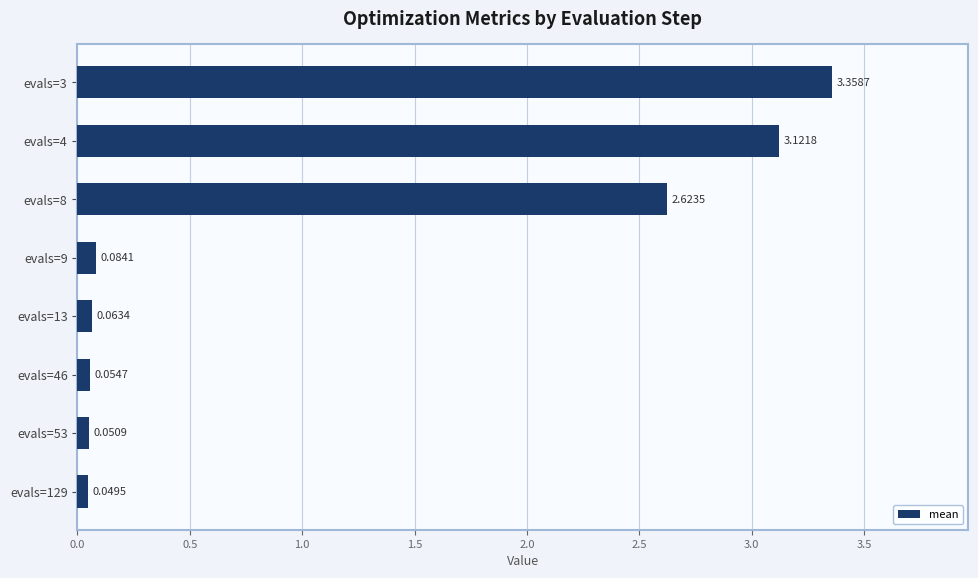

Which has a higher value, evals=46 or evals=129?

evals=46